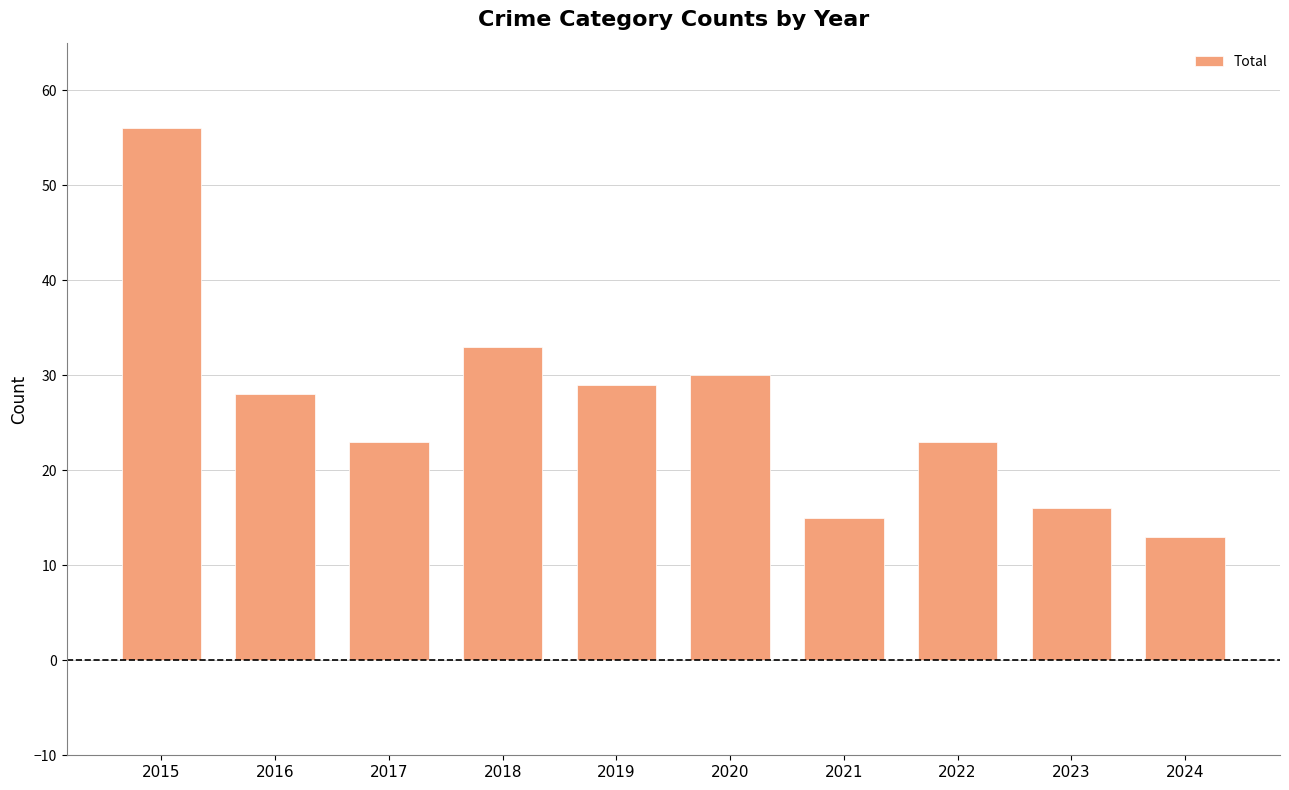

Where is the data nearest to the value 34?

2018